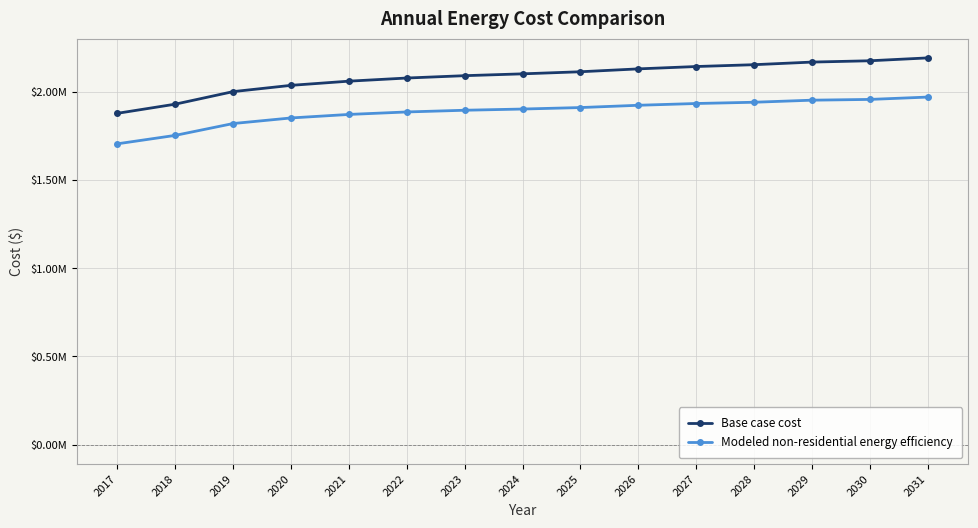

Which series has the widest spread of values?

Base case cost